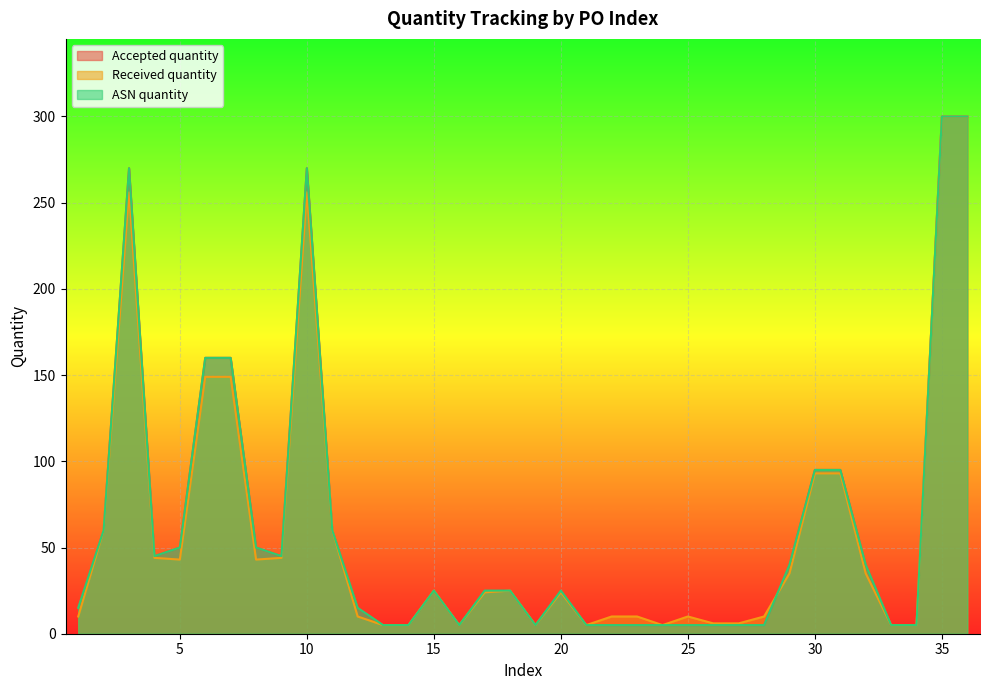

What is the value of the Accepted quantity point at the 10th from the left?

270